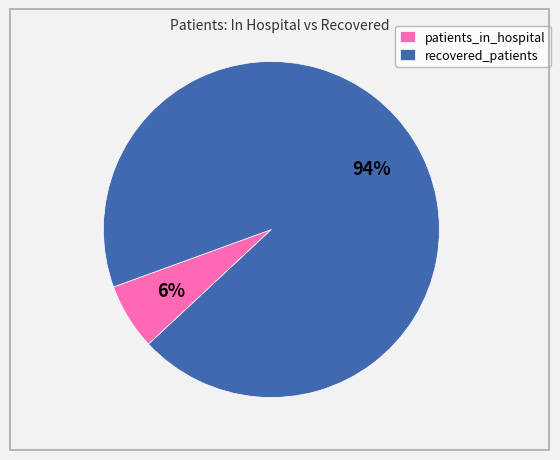

Is the sum of recovered_patients and patients_in_hospital greater than half?

Yes